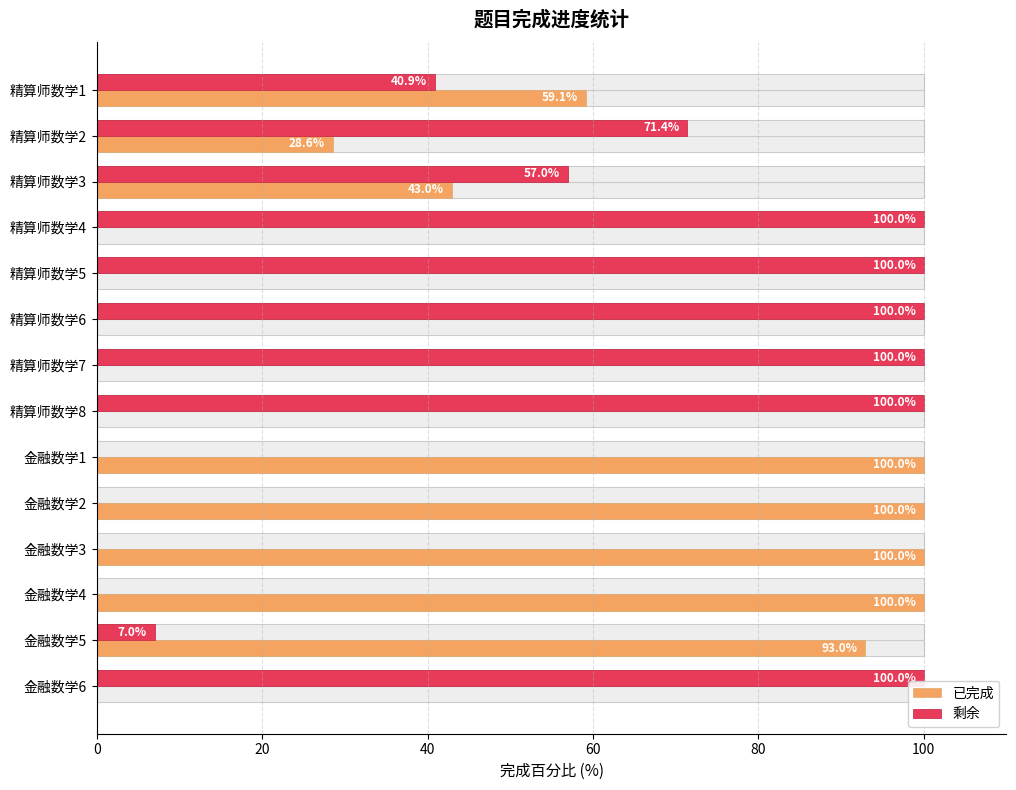

Between 金融数学3 and 金融数学5, which series saw the biggest shift?

已完成